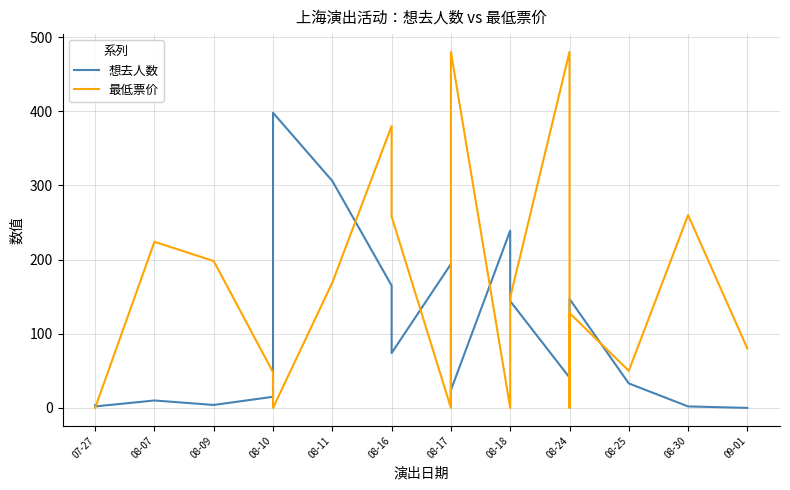

True or false: 想去人数 has more than 0 interior local peaks.

True